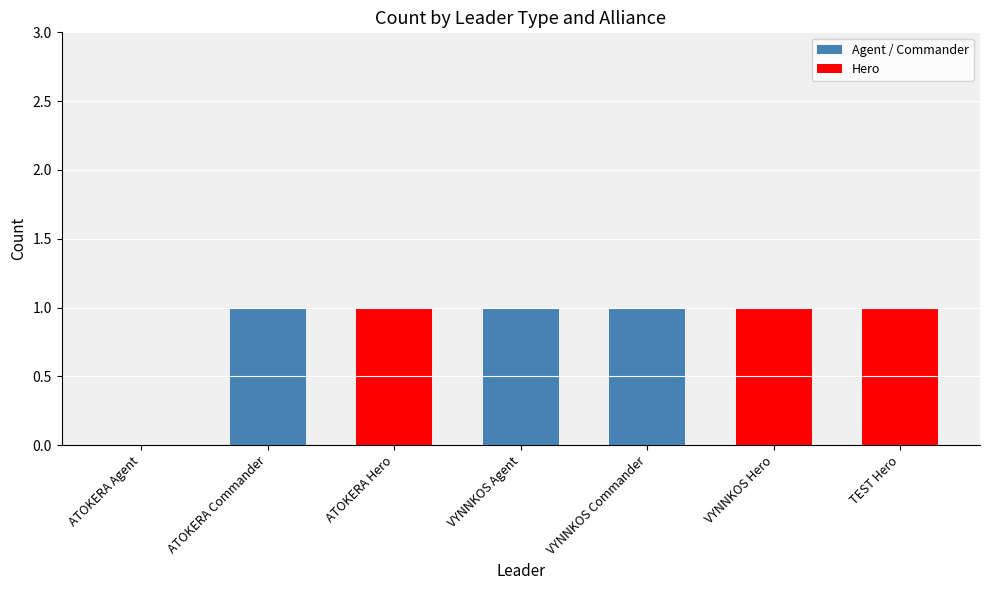

What is the ratio of the value at VYNNKOS Hero to the value at VYNNKOS Commander?

1.0